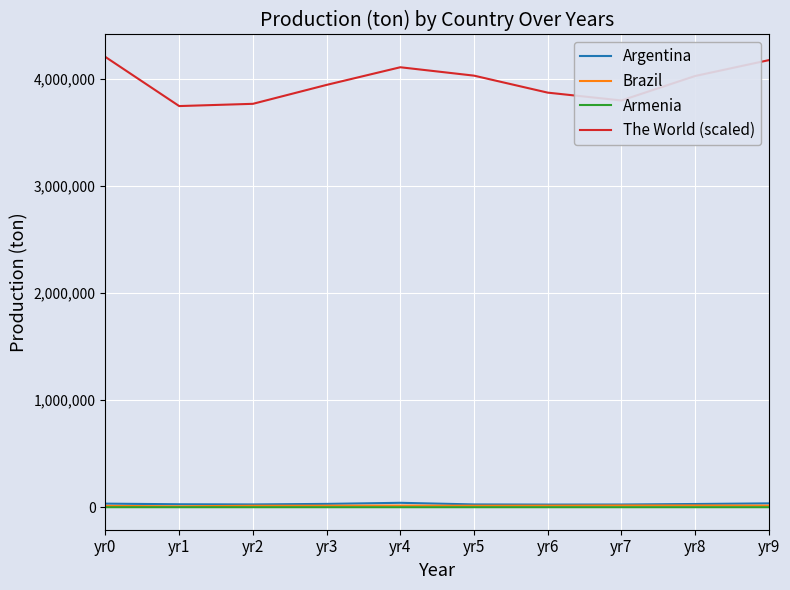

The value of The World (scaled) at yr3 is 1585741.1. True or false?

False